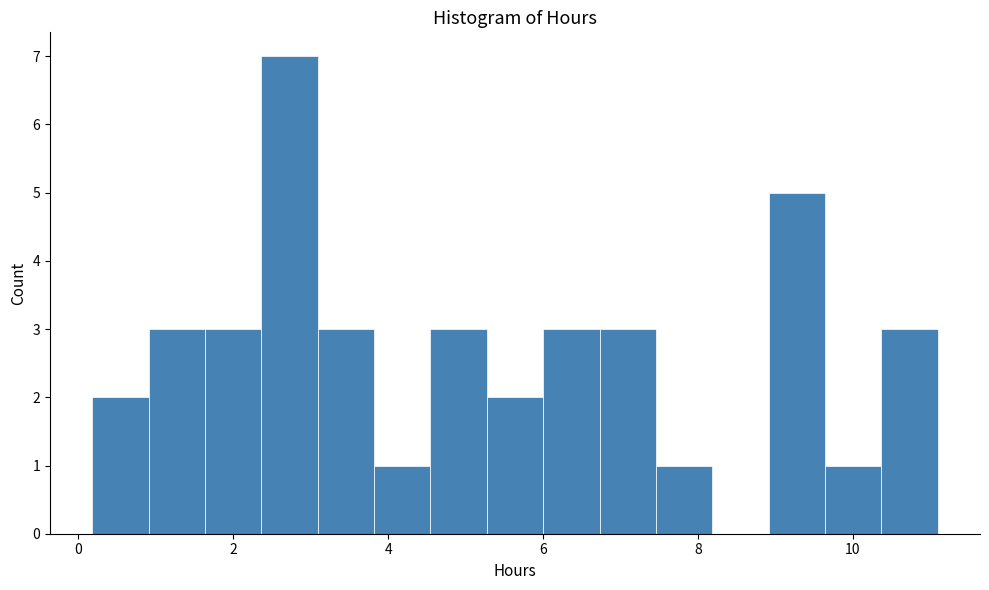

Around what value on the x-axis is the tallest bar? Give the approximate position of its centre, as read against the axis.

2.8